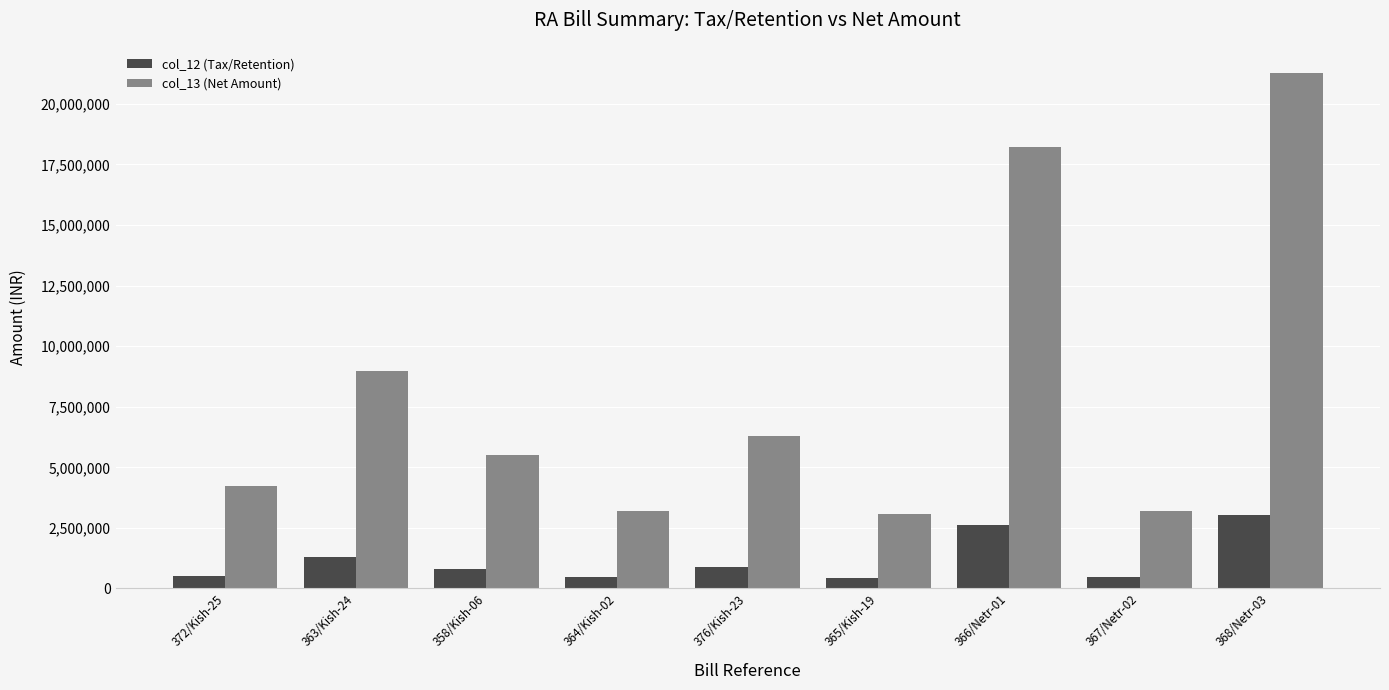

What is the difference between the second highest and minimum values in the col_12 (Tax/Retention) series?

2165951.0